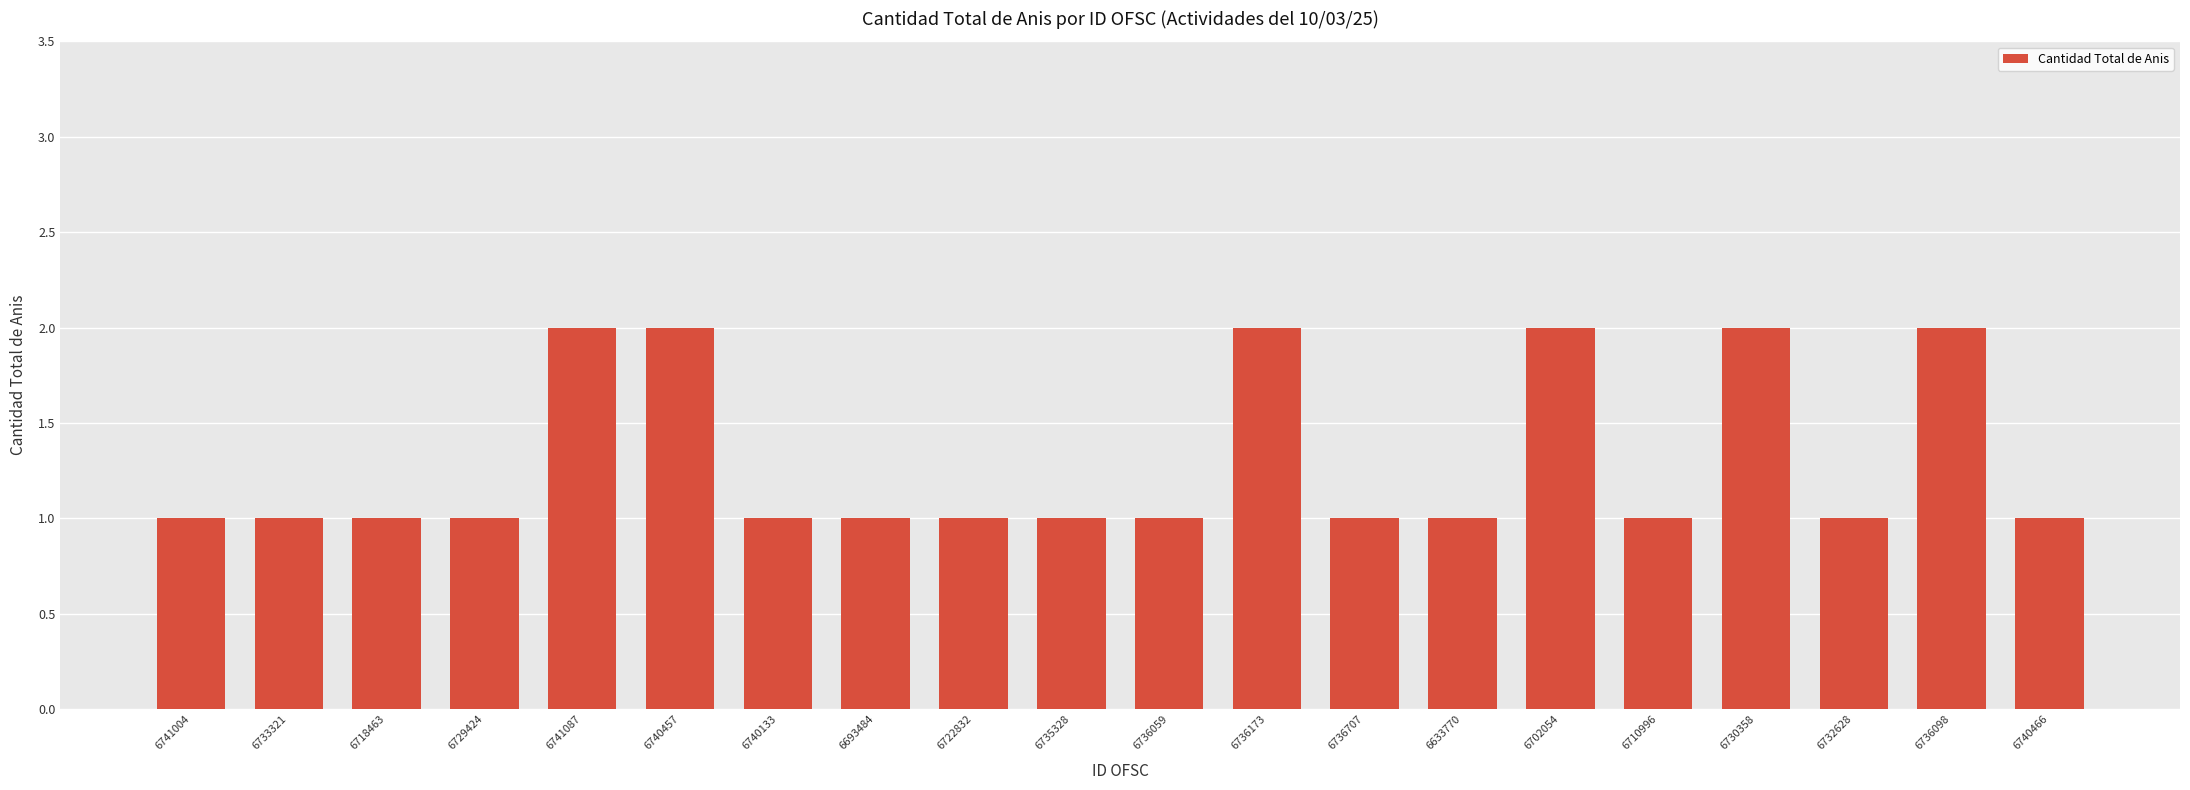

Reading left to right, transcribe all the data shown in this chart.

1	1	1	1	2	2	1	1	1	1	1	2	1	1	2	1	2	1	2	1